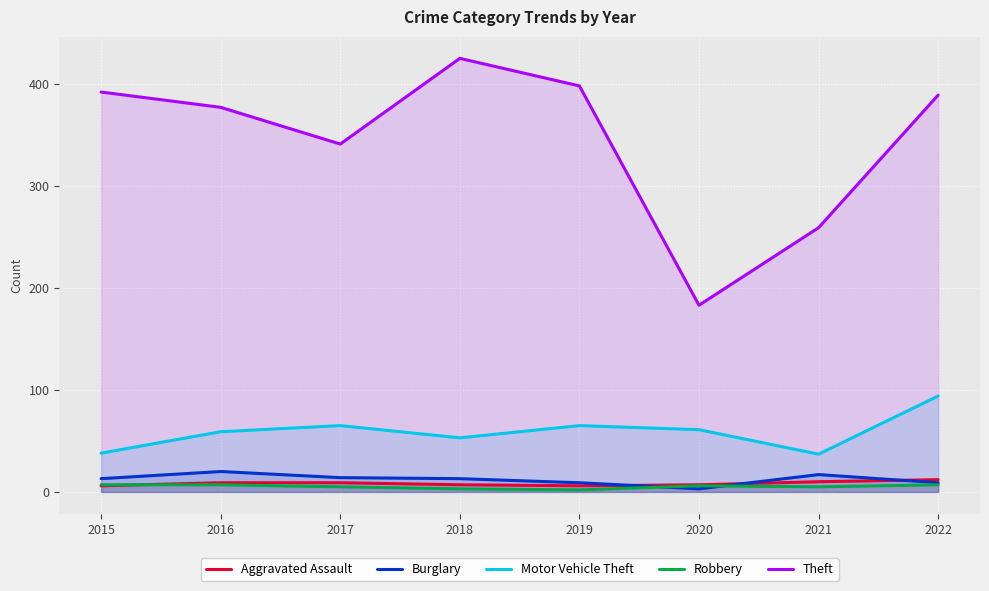

Which label corresponds to the largest value in the chart?

2018